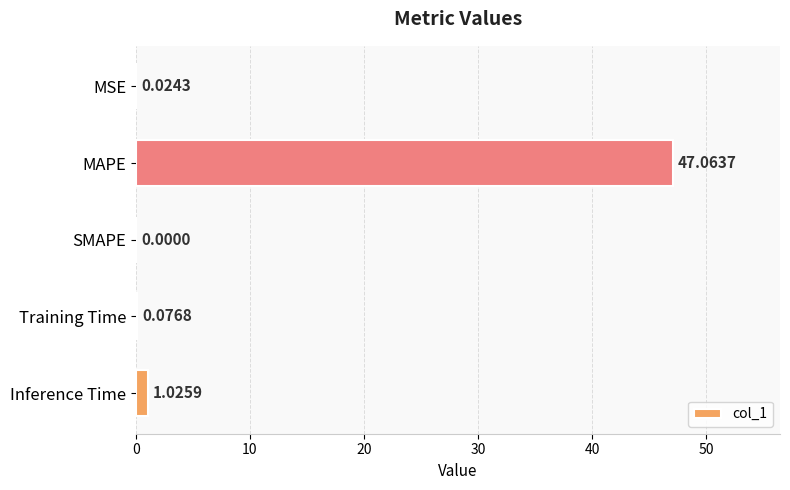

How many values are above zero?

4